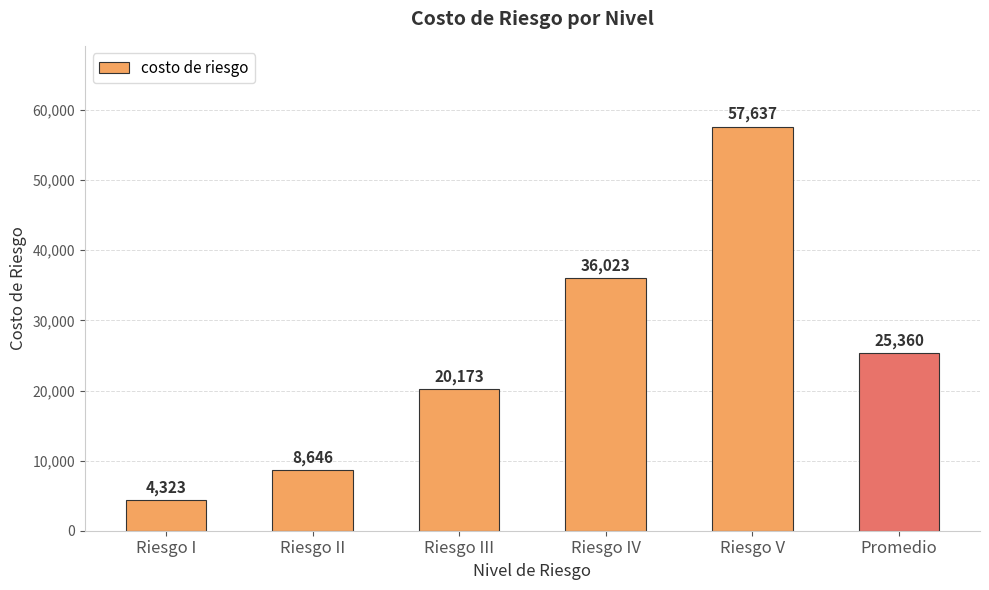

What value does the data have at Riesgo II?

8646